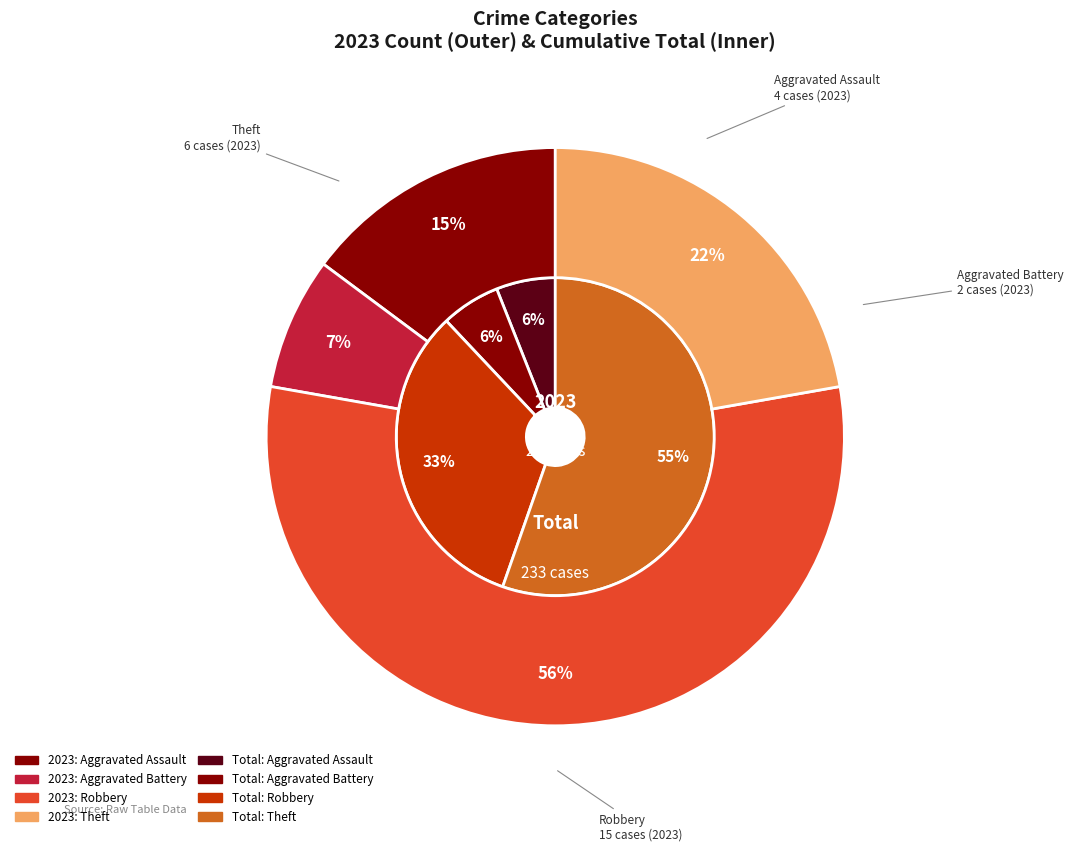

To the nearest percent, what is the difference between the 3 and 4 slice percentages?

33%